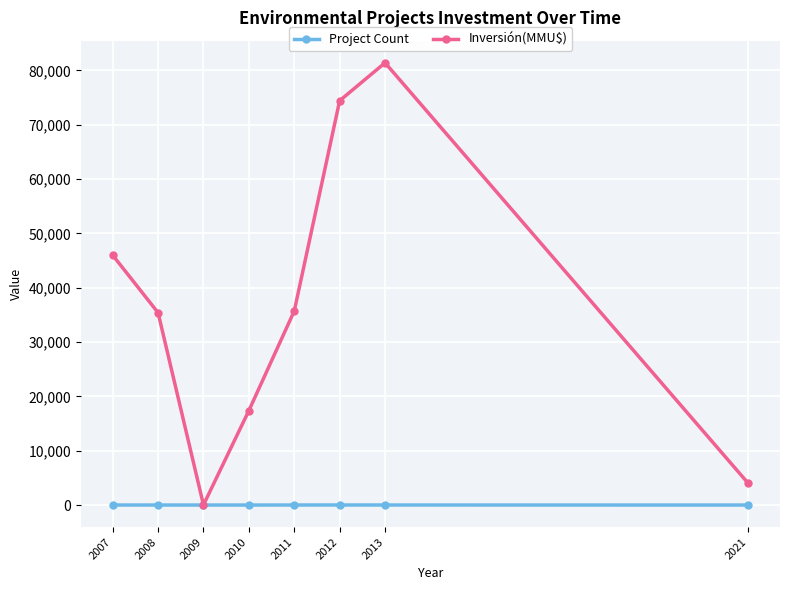

The Inversión(MMU$) series shows 4000 at 2021. True or false?

True